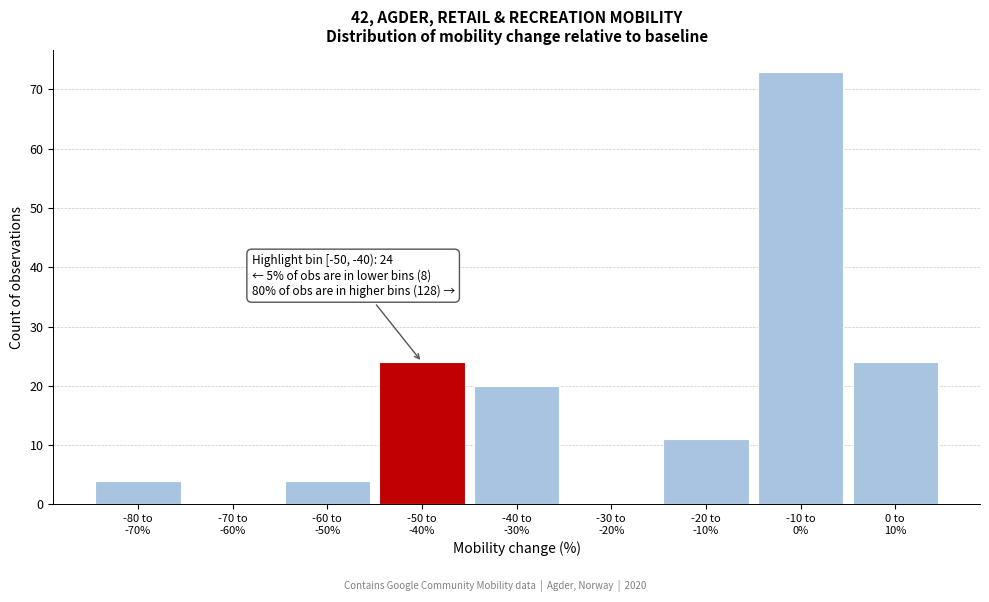

What is the maximum value shown in the chart?

73